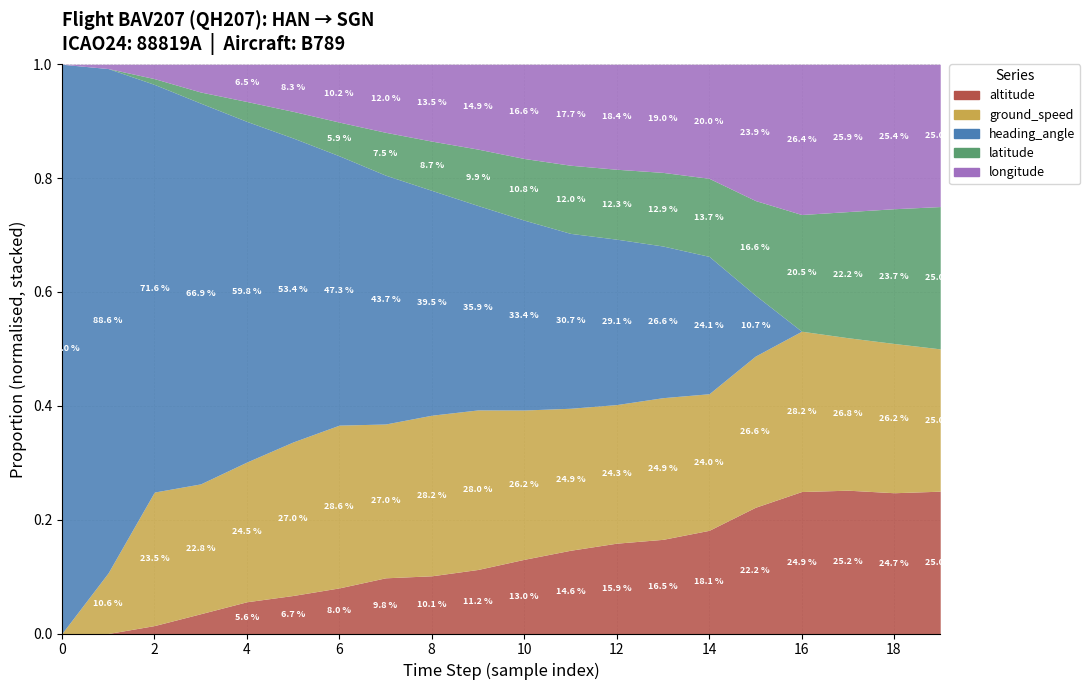

What is the difference between the maximum and minimum values in the longitude series?

1.2